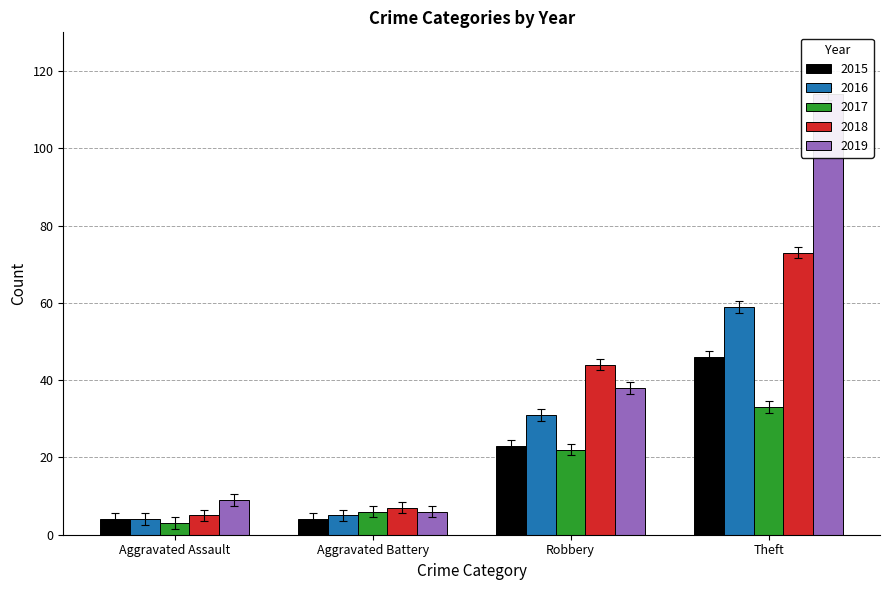

Rank the categories by 2015 value from lowest to highest.

Aggravated Assault, Aggravated Battery, Robbery, Theft